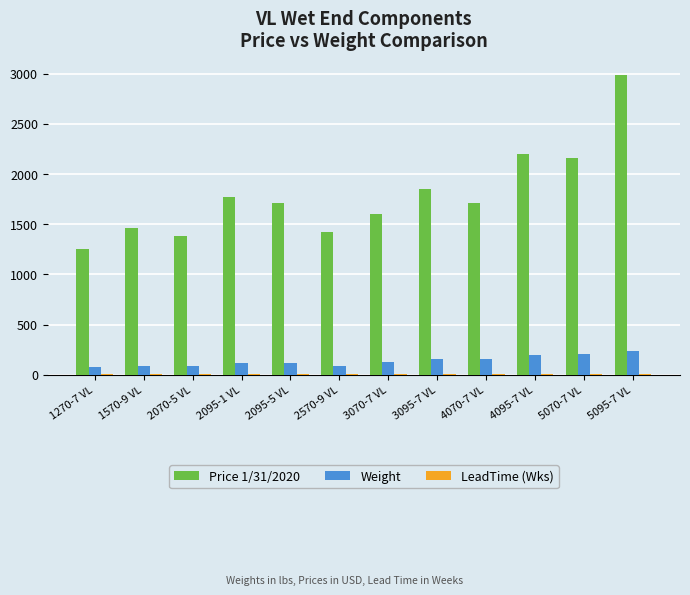

What is the difference between the Price 1/31/2020 values at 1270-7 VL and 2070-5 VL?

132